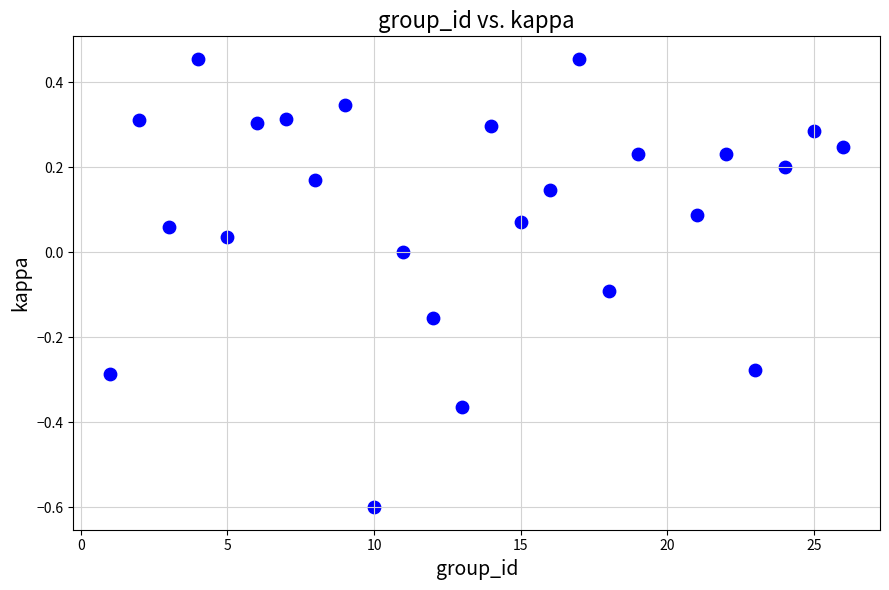

What is the range of X values (max minus min)?

25.0